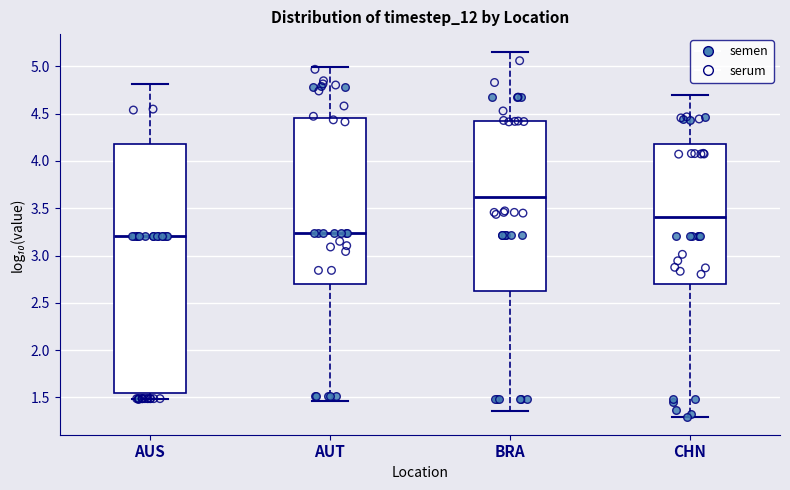

Comparing the boxes themselves (not the whiskers), which one is the tallest?

AUS